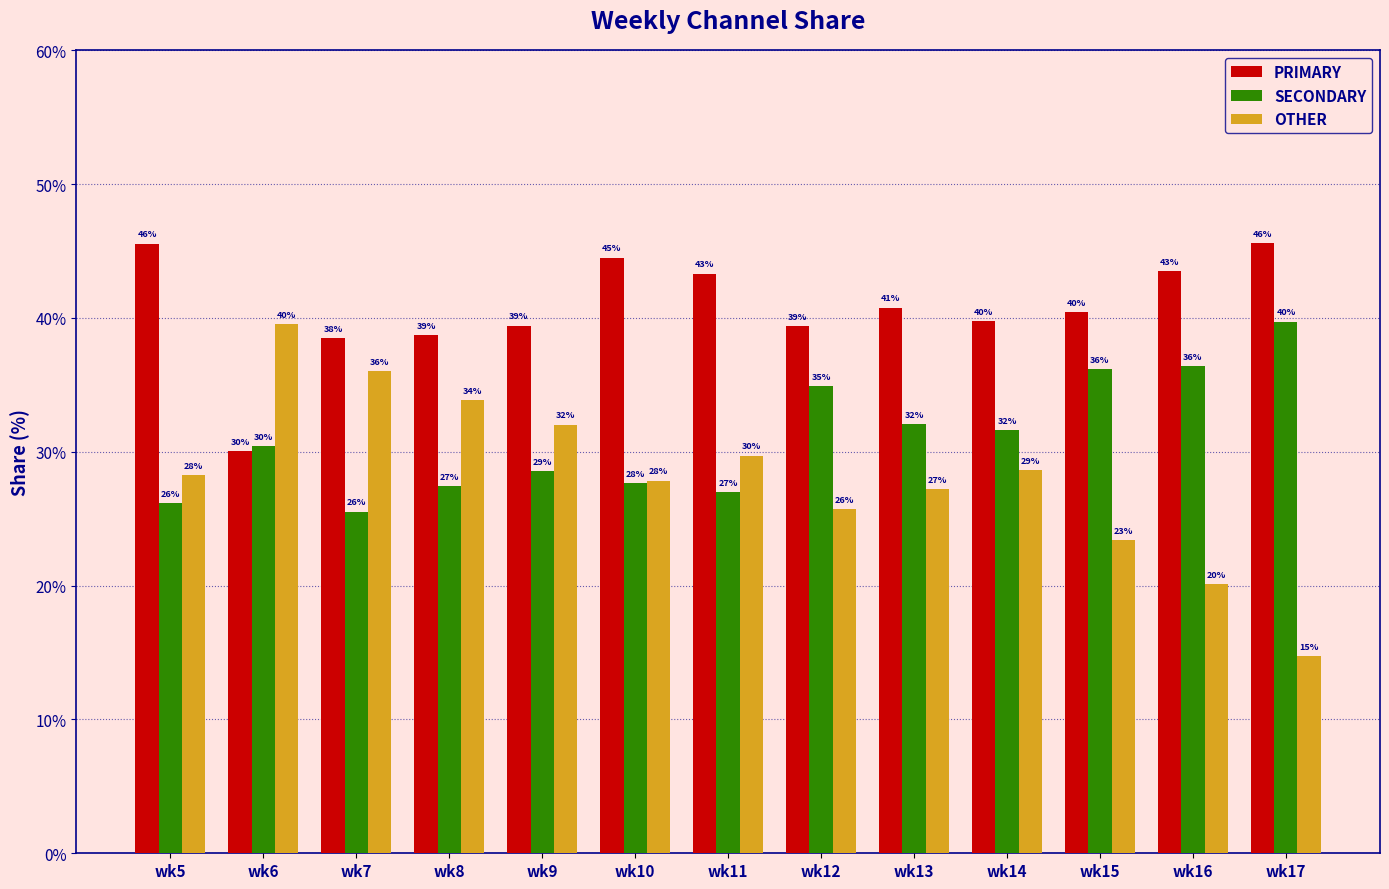

How many groups of bars are there?

13